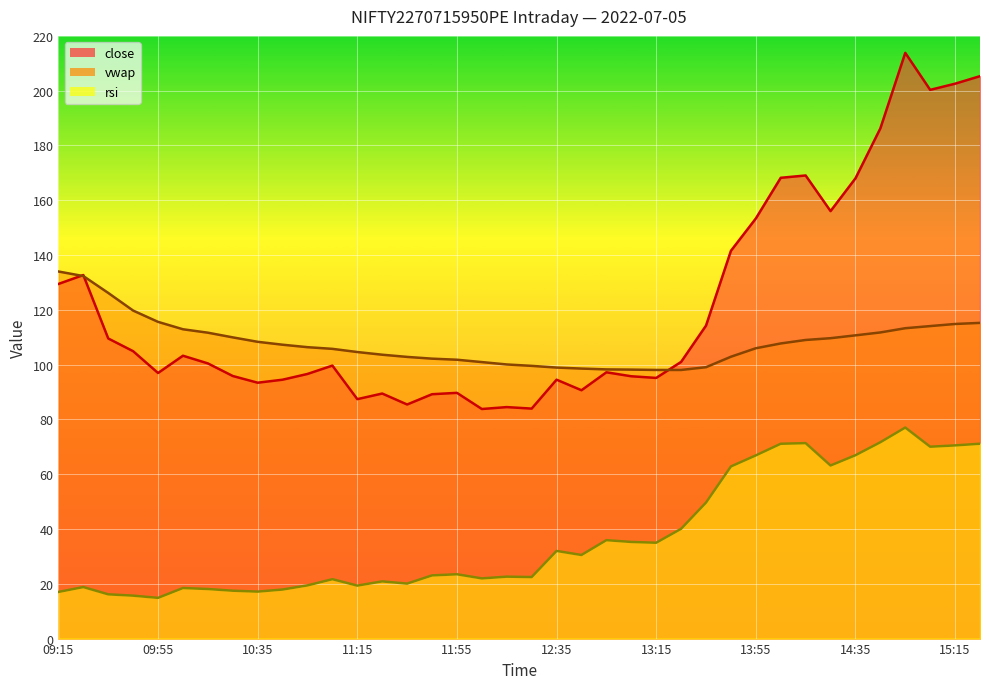

List the series in order of their overall mean, highest first.

close, vwap, rsi